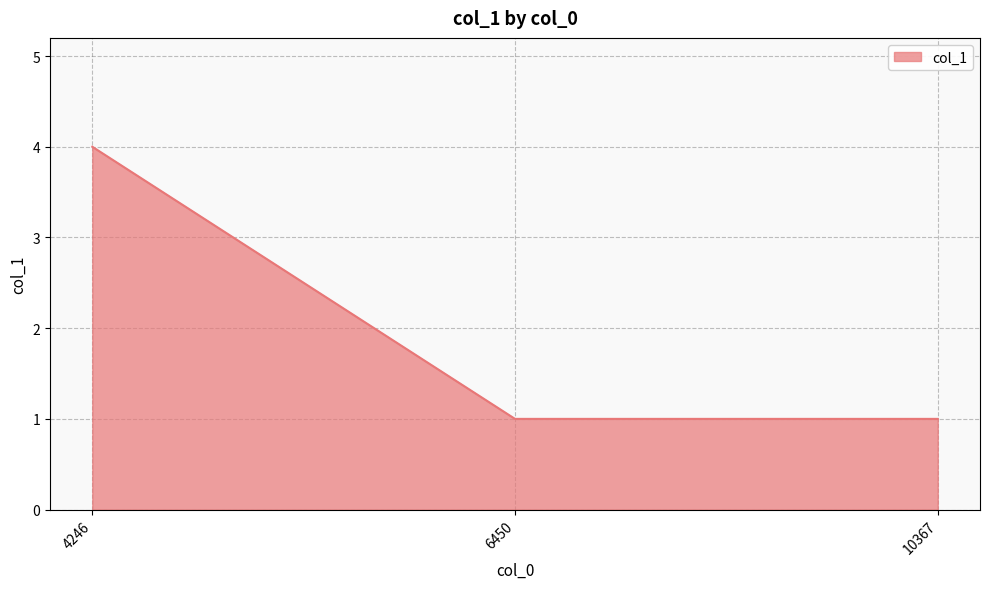

Which label corresponds to the largest value in the chart?

4246